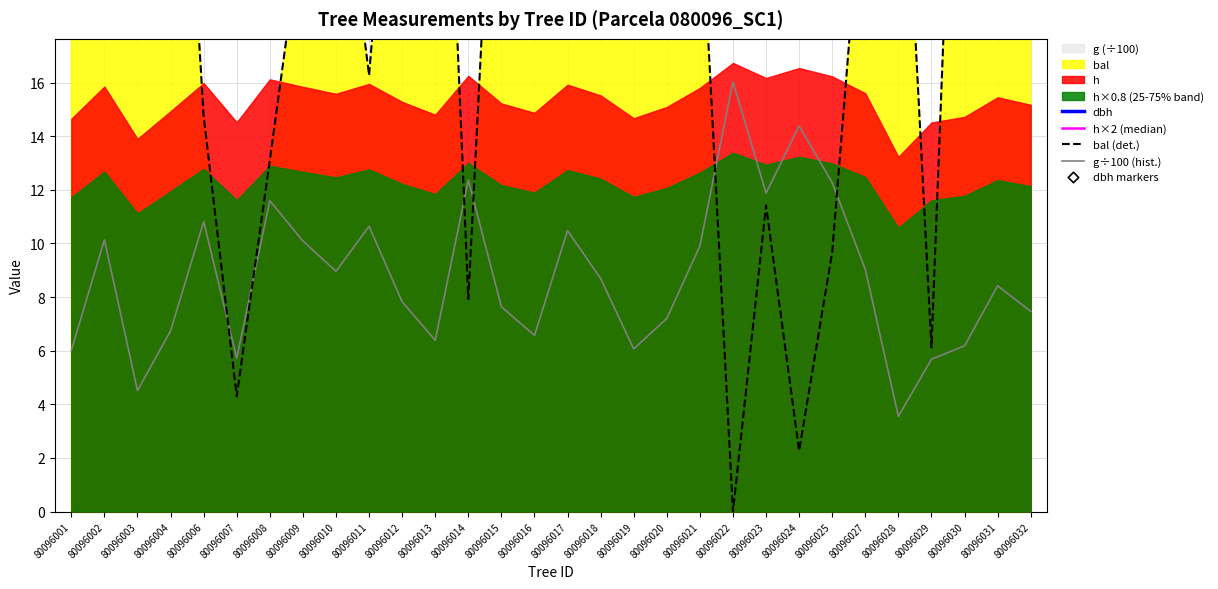

True or false: g÷100 (hist.) has a value of 12.2 at 80096027.

False